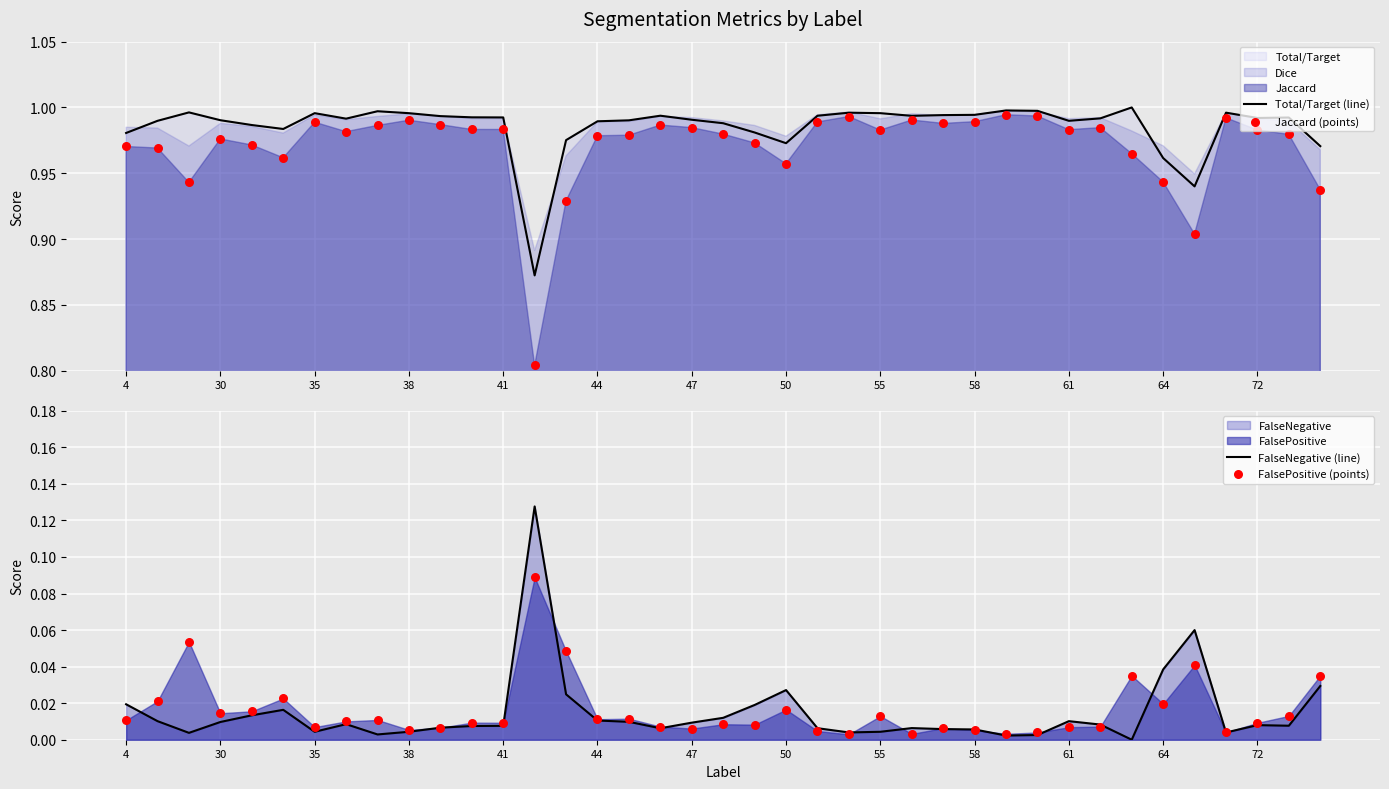

Which series reaches the minimum Y coordinate?

FalseNegative (line)